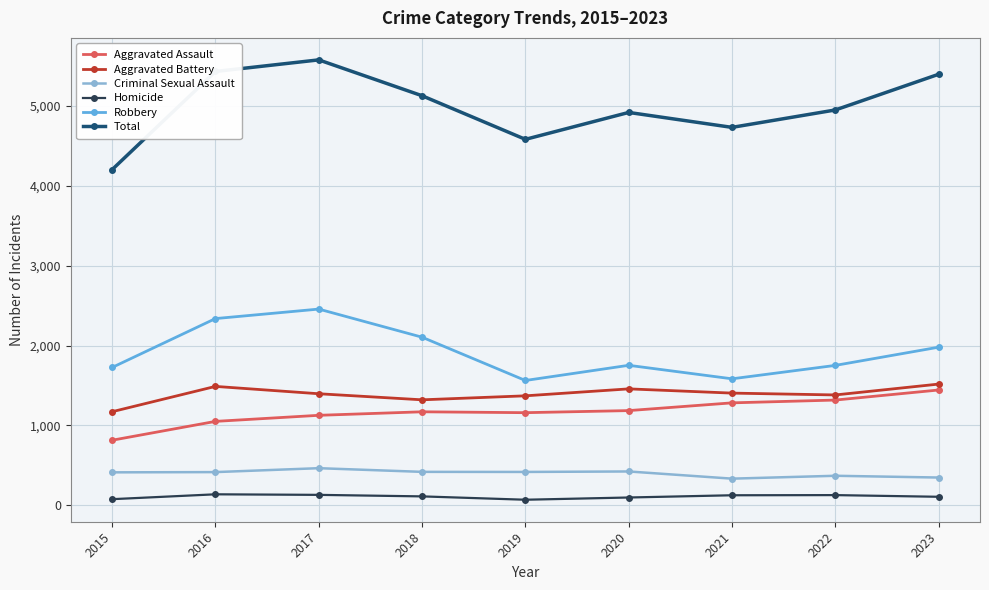

True or false: Aggravated Battery has more than 0 interior local peaks.

True